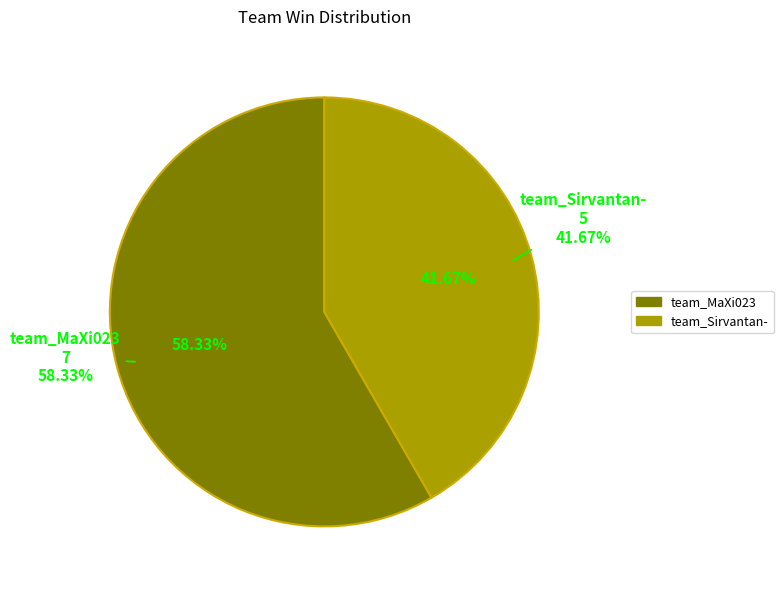

Rank the categories by value from lowest to highest.

team_Sirvantan-, team_MaXi023